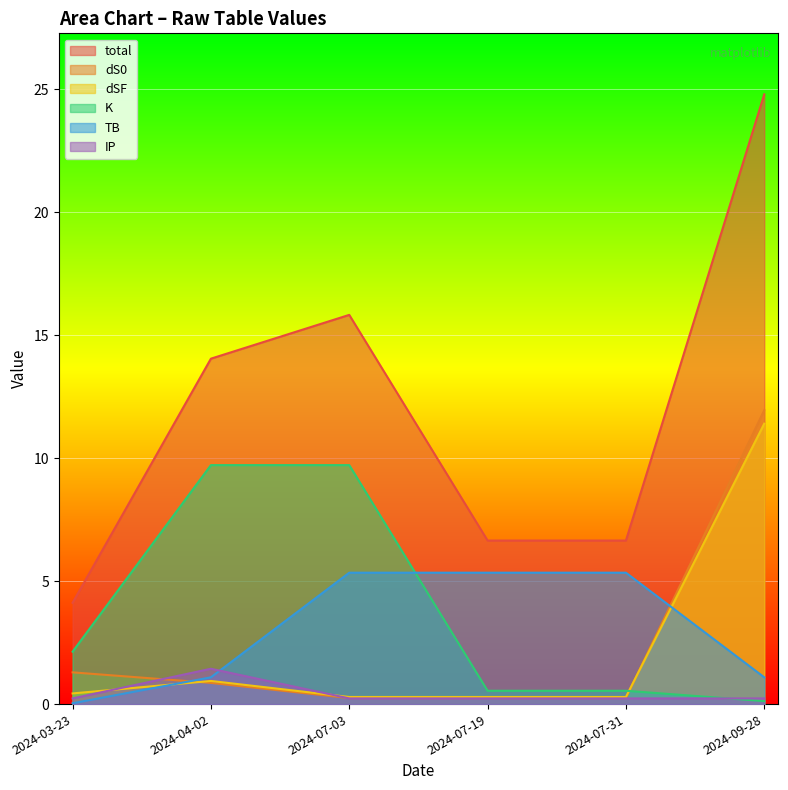

Rank the categories by dSF value from highest to lowest.

2024-09-28, 2024-04-02, 2024-03-23, 2024-07-03, 2024-07-19, 2024-07-31